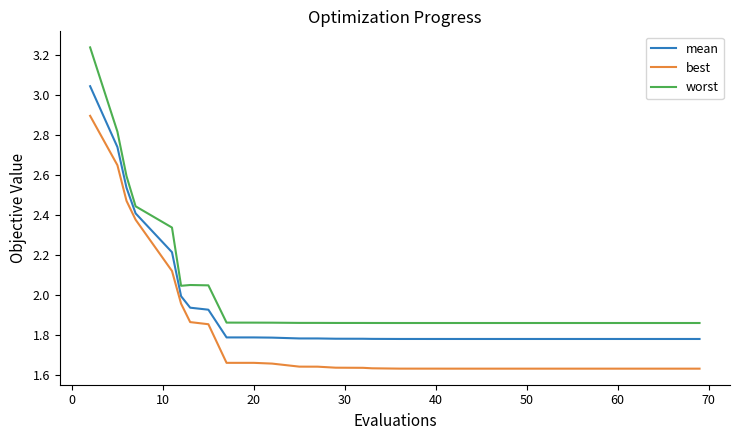

In best, how many points are lower than both neighbors (excluding endpoints)?

1